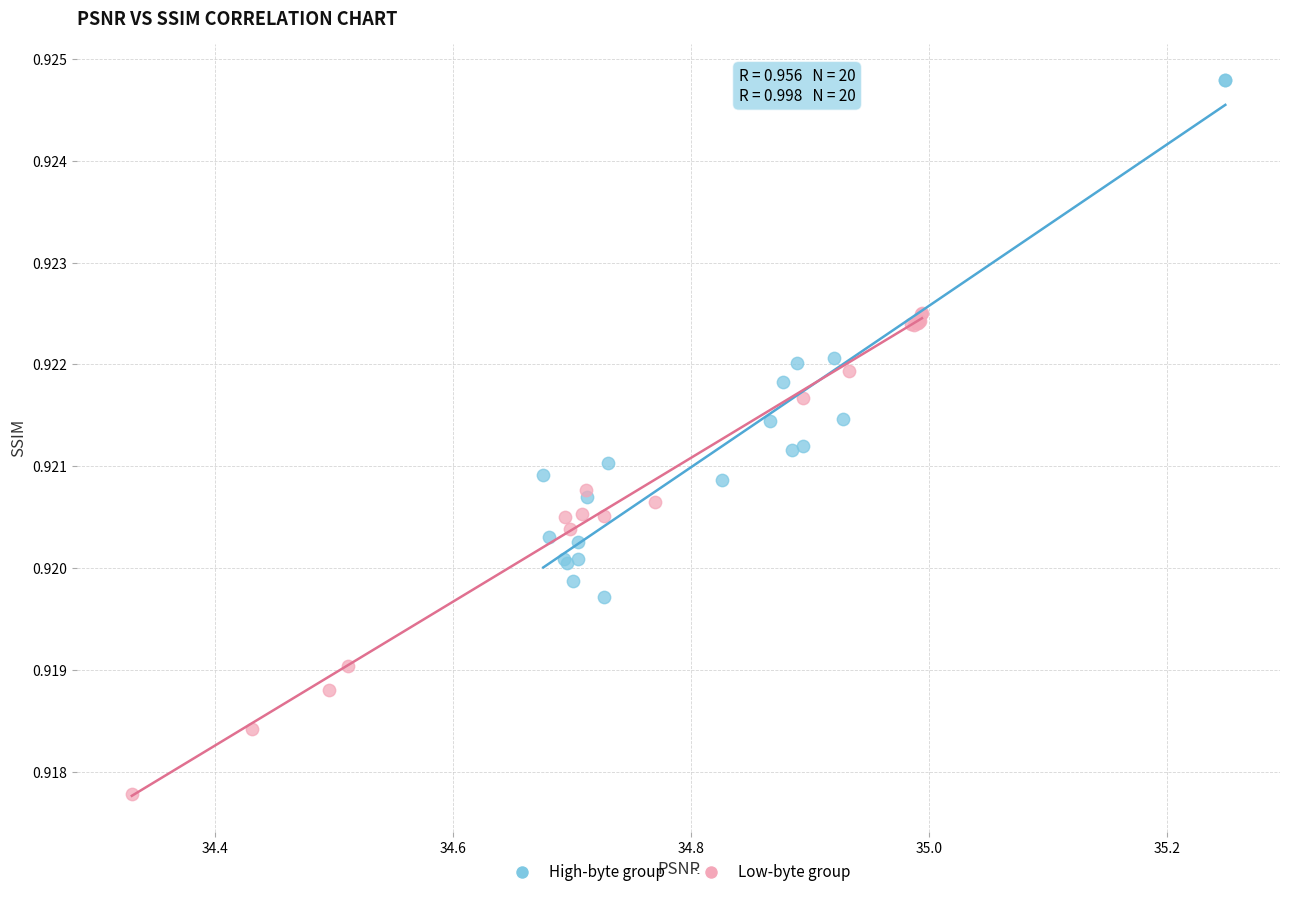

Which series has the widest spread of Y values?

High-byte group